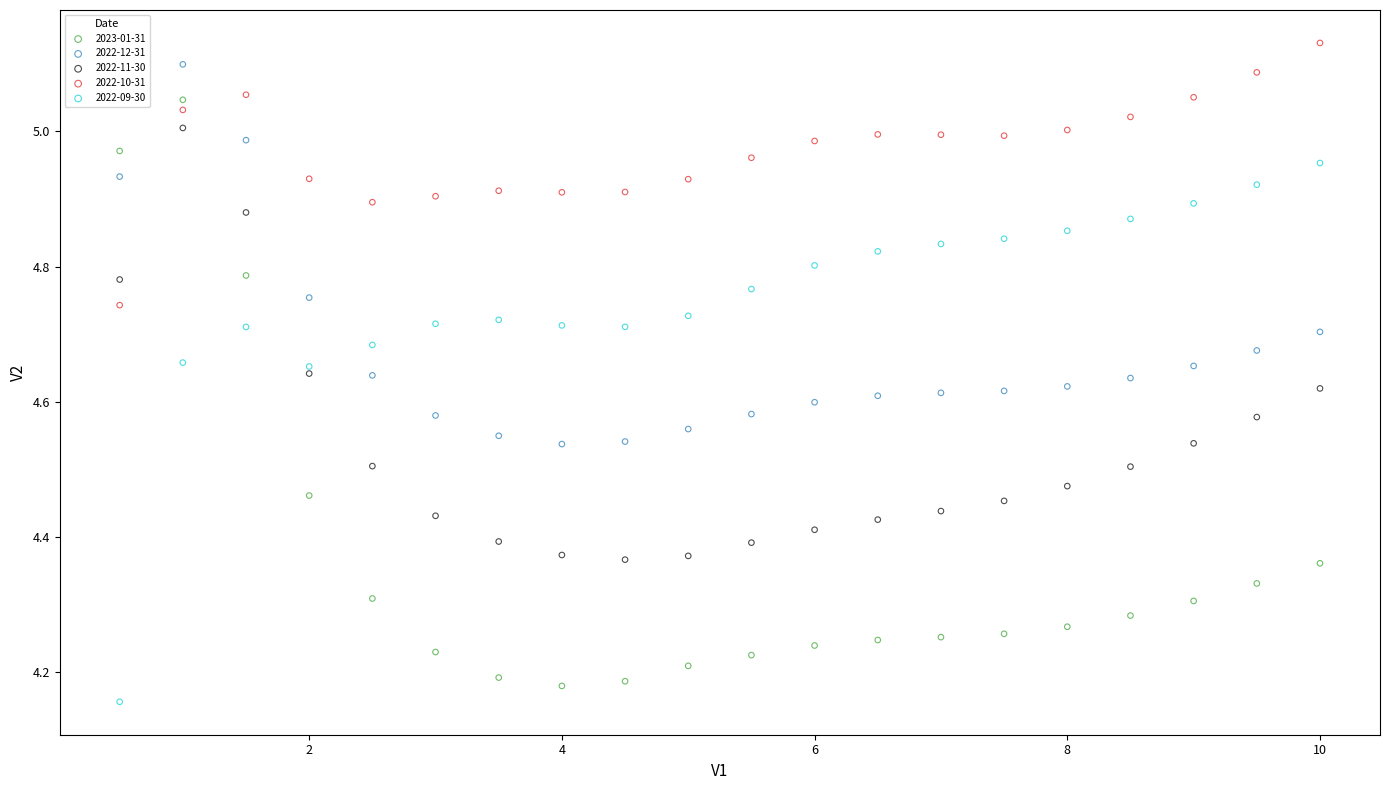

Which series has the largest Y range (max minus min)?

2023-01-31